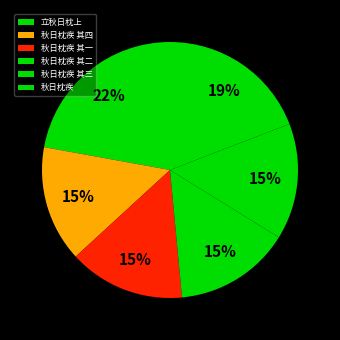

The 秋日枕疾 其四 slice represents 8% of the pie. True or false?

False